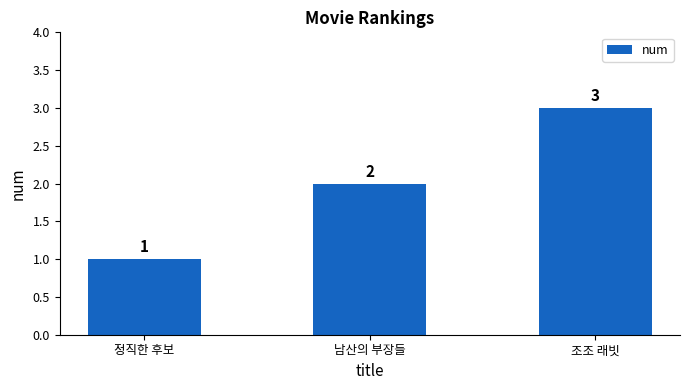

Count the values in the range 1 to 3.

3